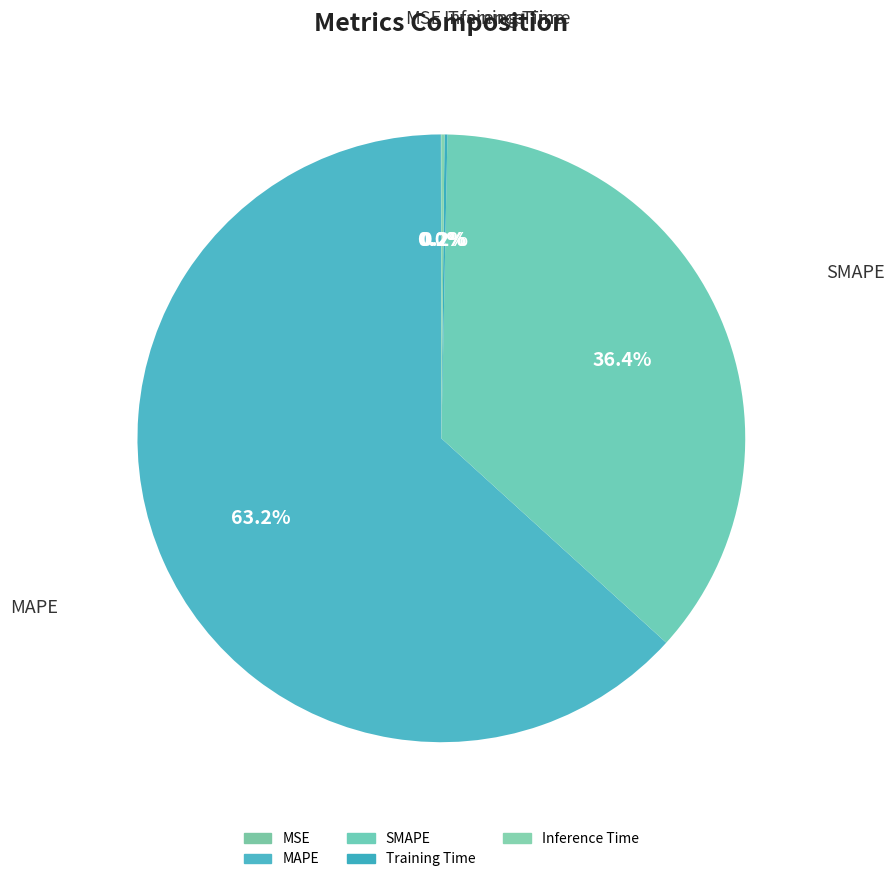

Which slice represents more than half of the pie?

MAPE